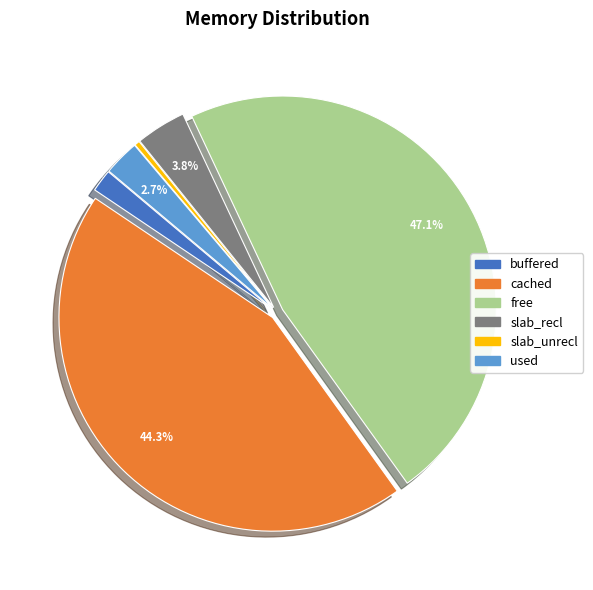

What is the ratio of the value at free to the value at cached?

1.1